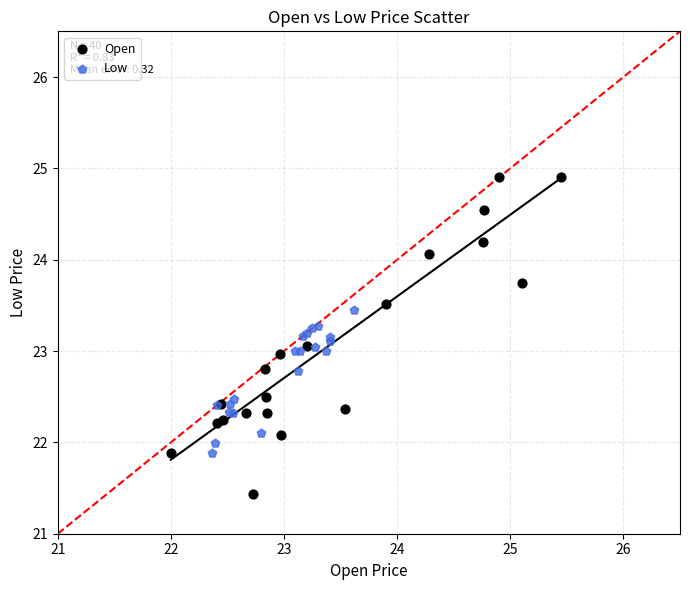

Which series has the widest spread of Y values?

Open